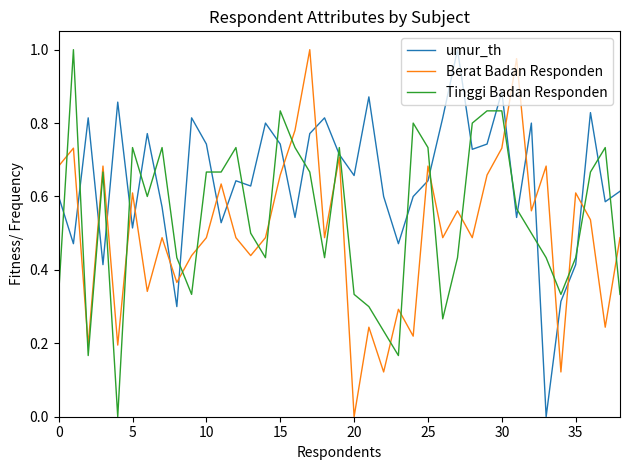

Rank the series by their average value, from lowest to highest.

Berat Badan Responden, Tinggi Badan Responden, umur_th